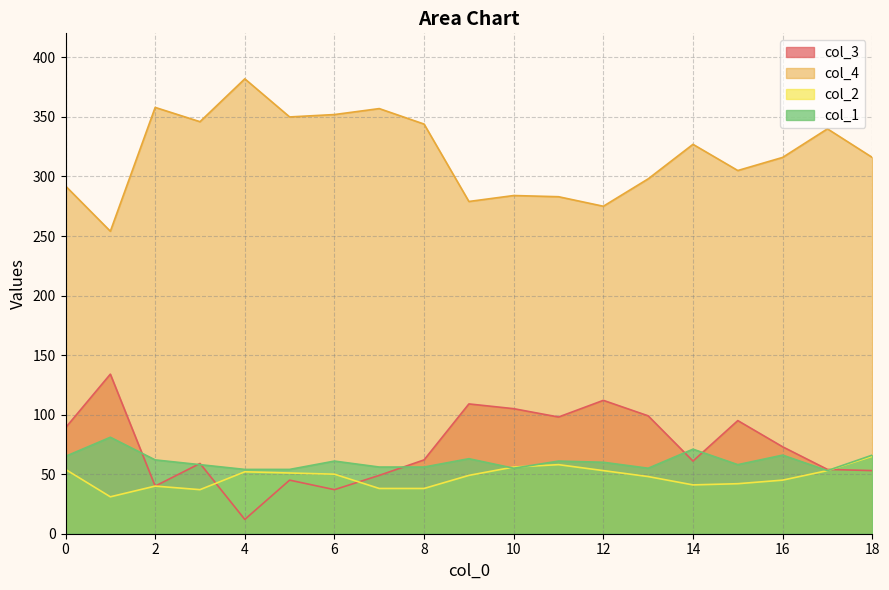

At which category does col_3 reach its first local valley?

2